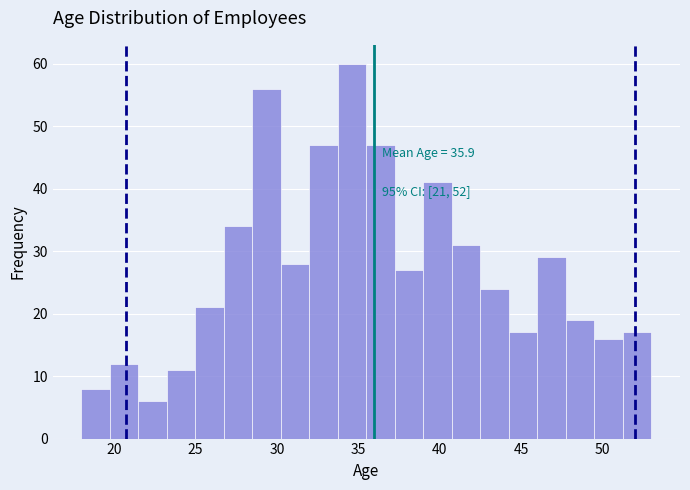

Read against the x-axis, roughly where is the centre of the tallest bar?

34.5